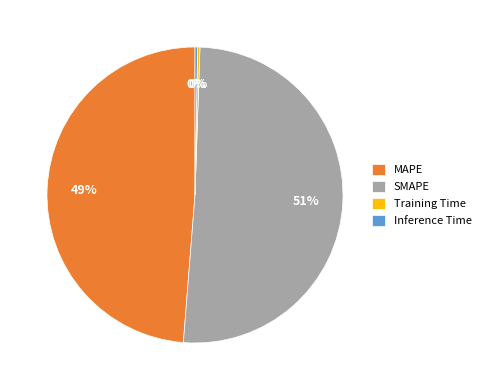

Which category accounts for the majority?

SMAPE